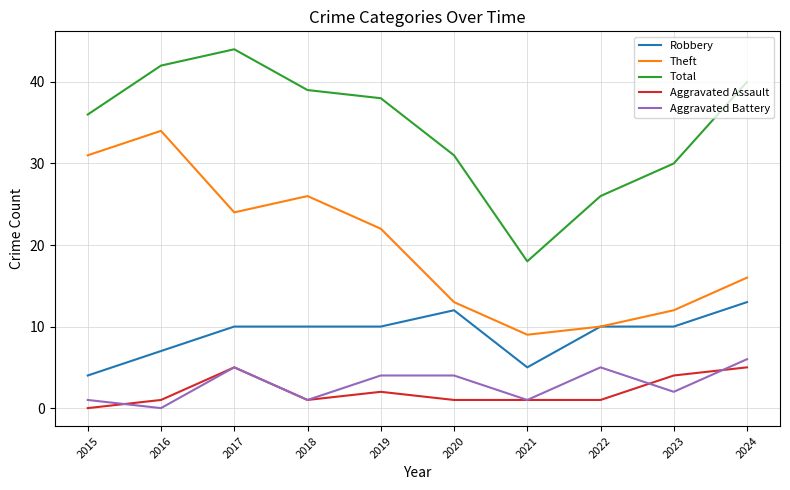

Is it true that Theft equals 16 at 2024?

True